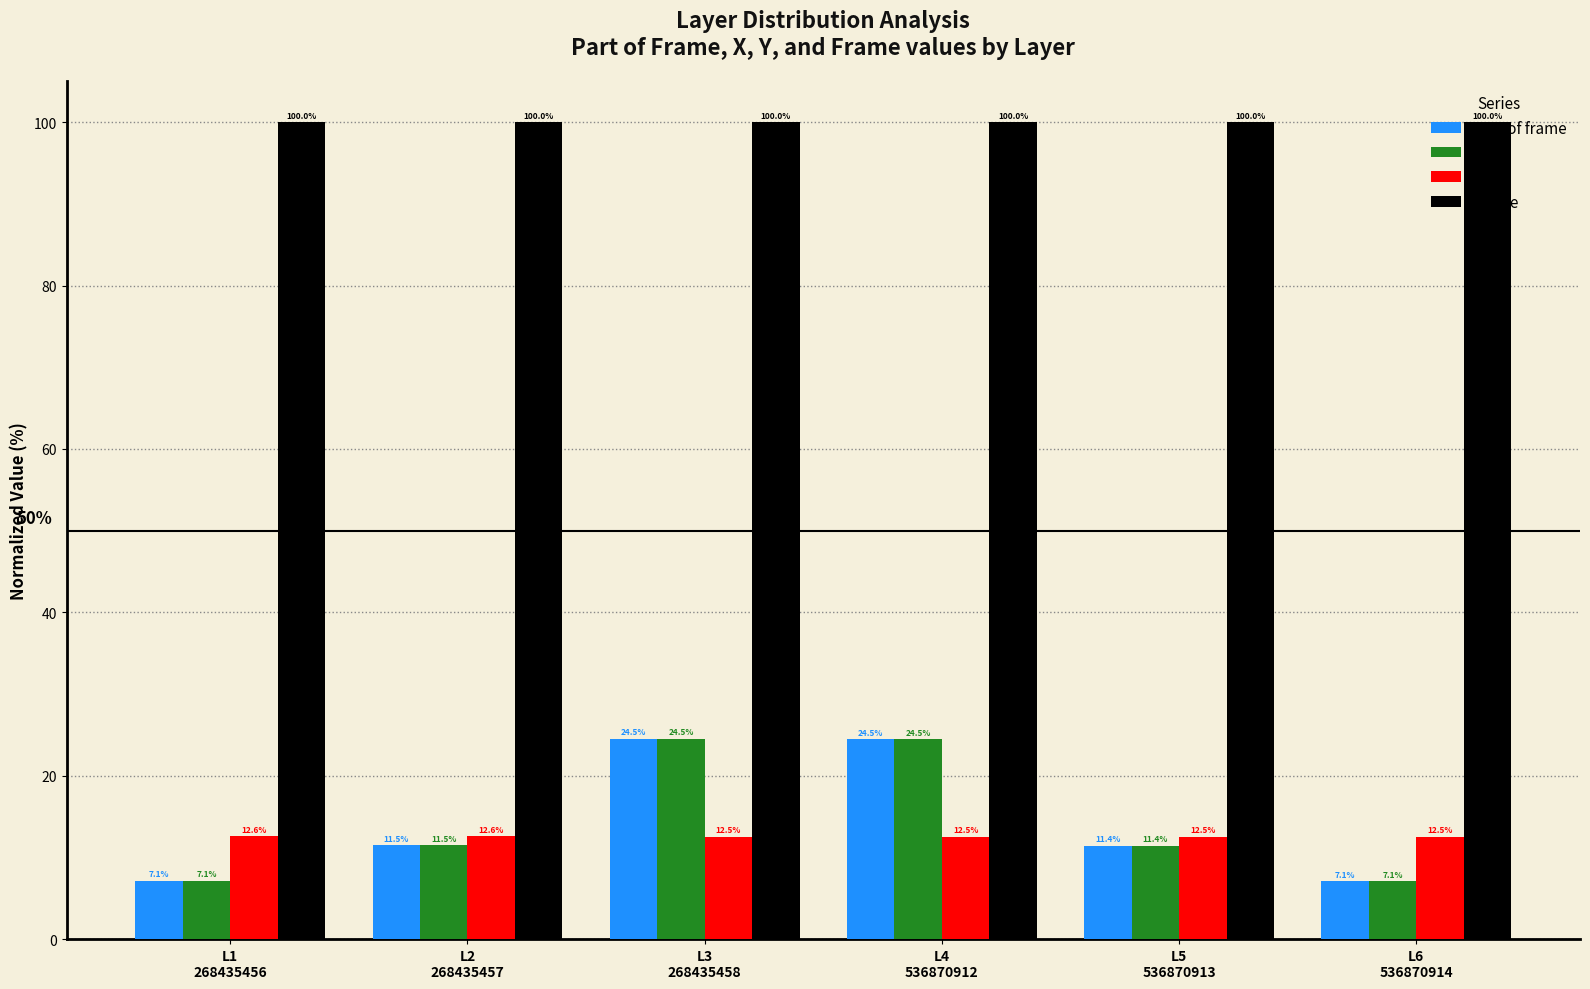

What is the greatest value displayed?

100.0